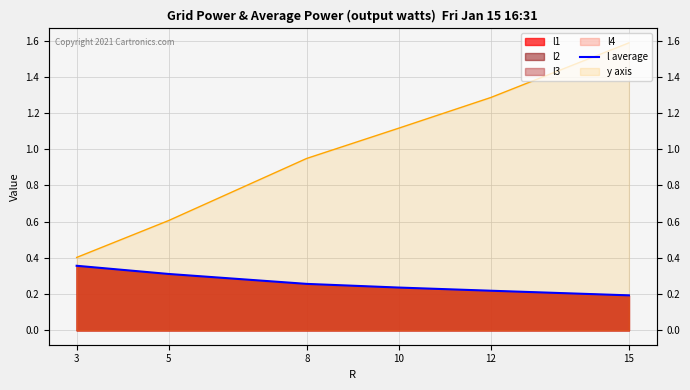

The chart shows a value of 0.2 at 10. True or false?

True